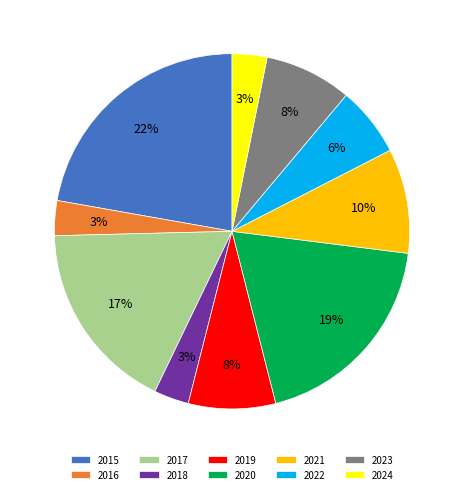

Is the sum of 2022 and 2016 greater than half?

No